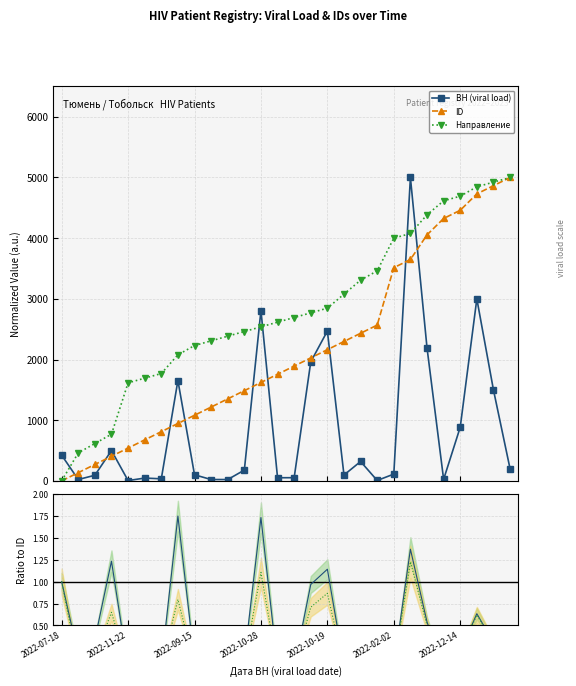

What is the maximum value for Направление?

5000.0